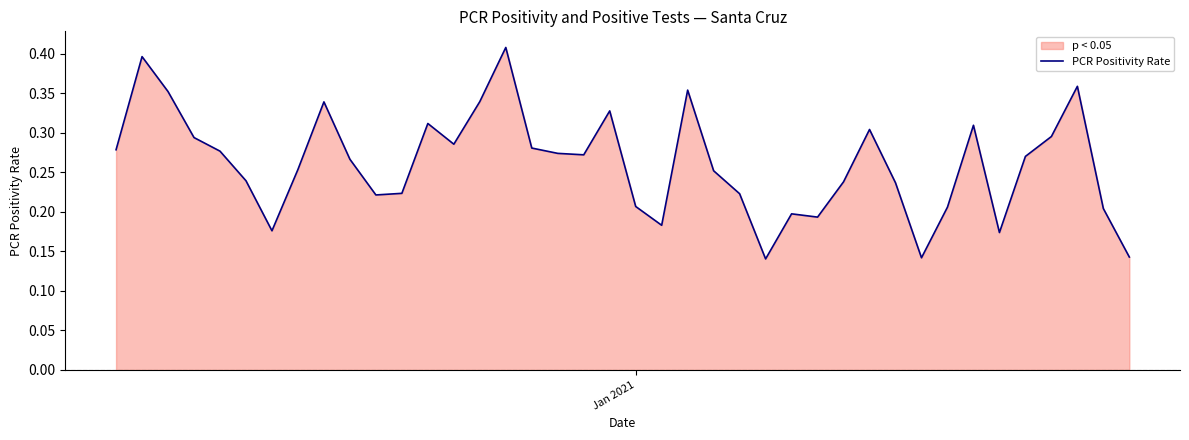

True or false: there are more than 0 points higher than both neighbors.

True